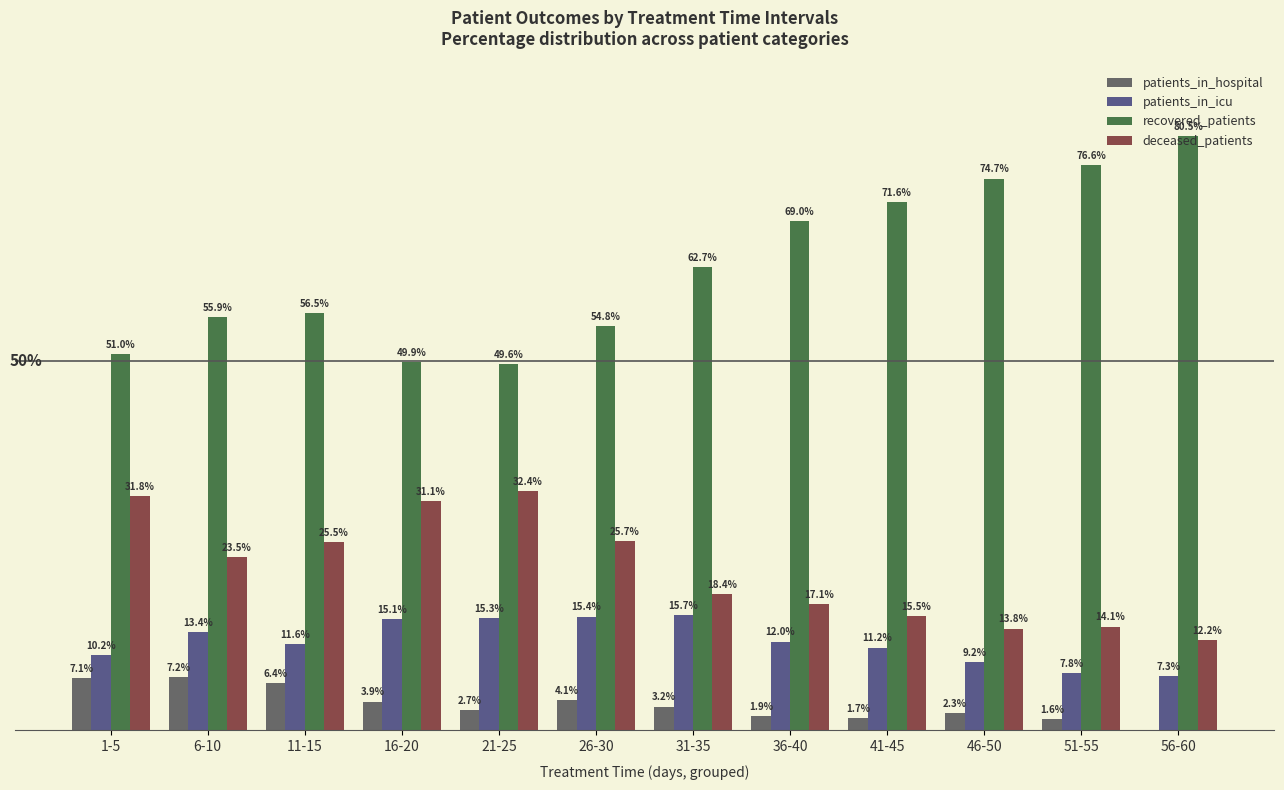

Are the bars grouped side by side (vs. stacked)?

Yes